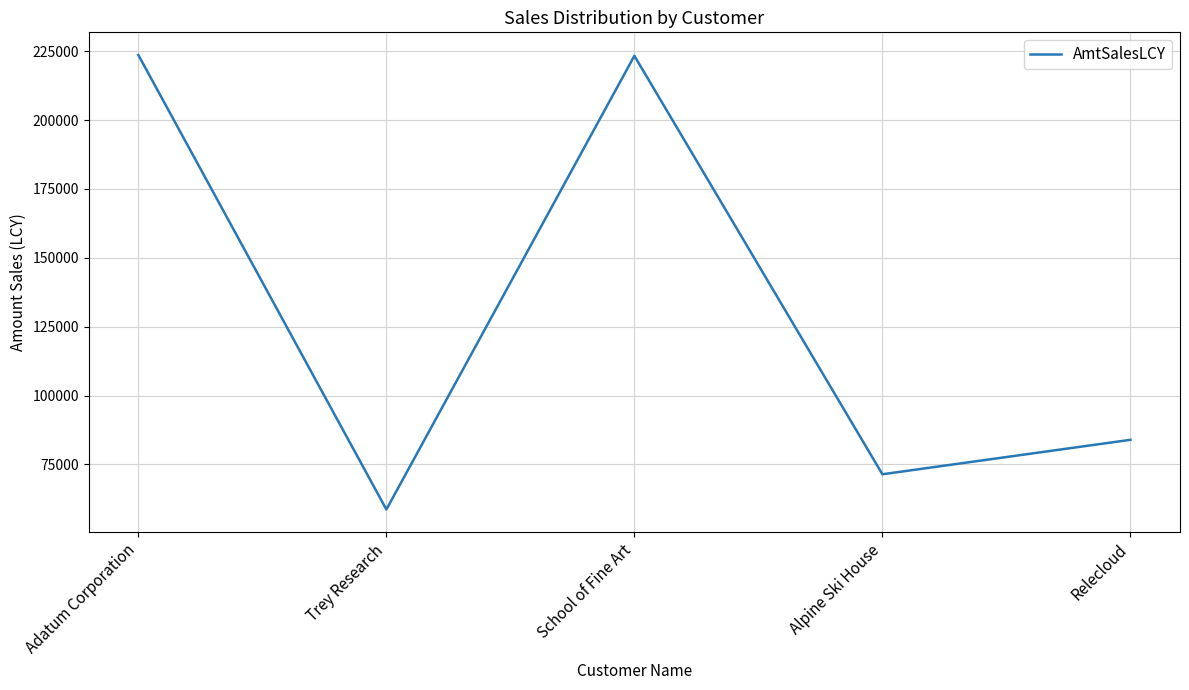

How many lines are shown in the chart?

1